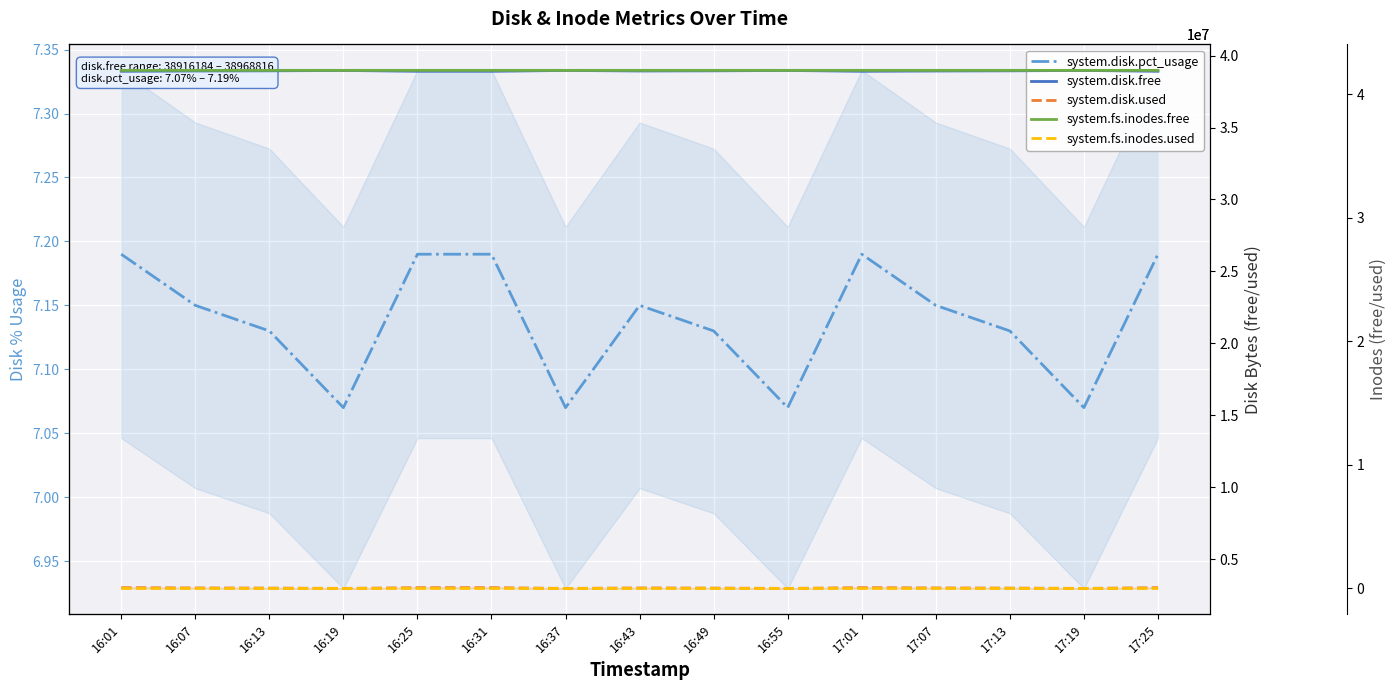

True or false: system.fs.inodes.used and system.fs.inodes.free cross at least once.

False